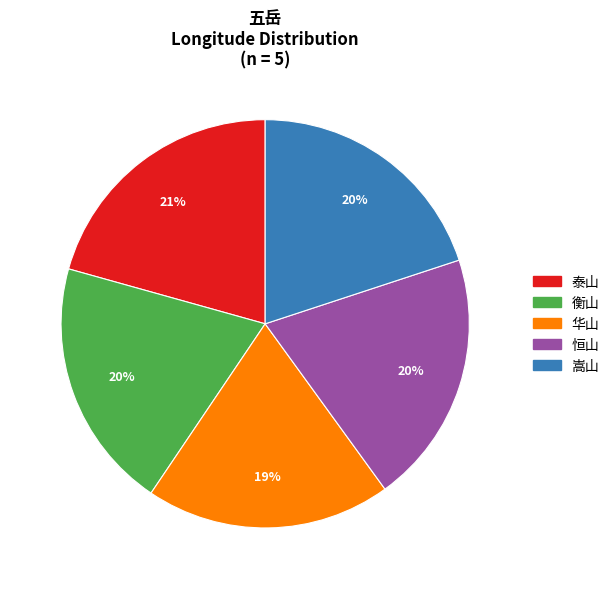

Does any single category account for the majority?

No